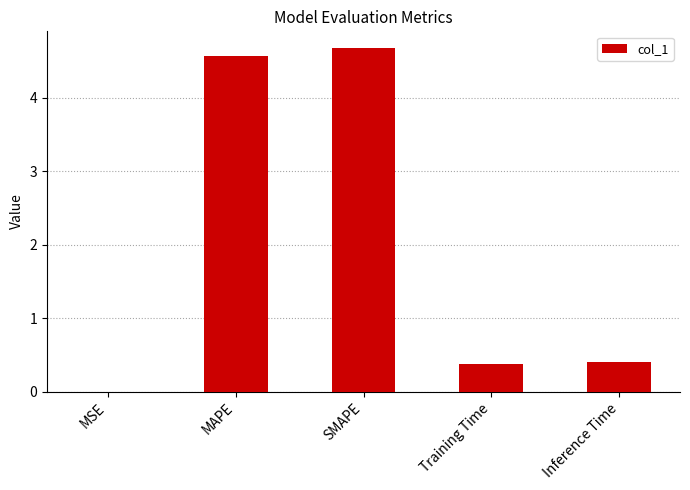

Approximately how many times larger is the value at Inference Time compared to MAPE?

0.1